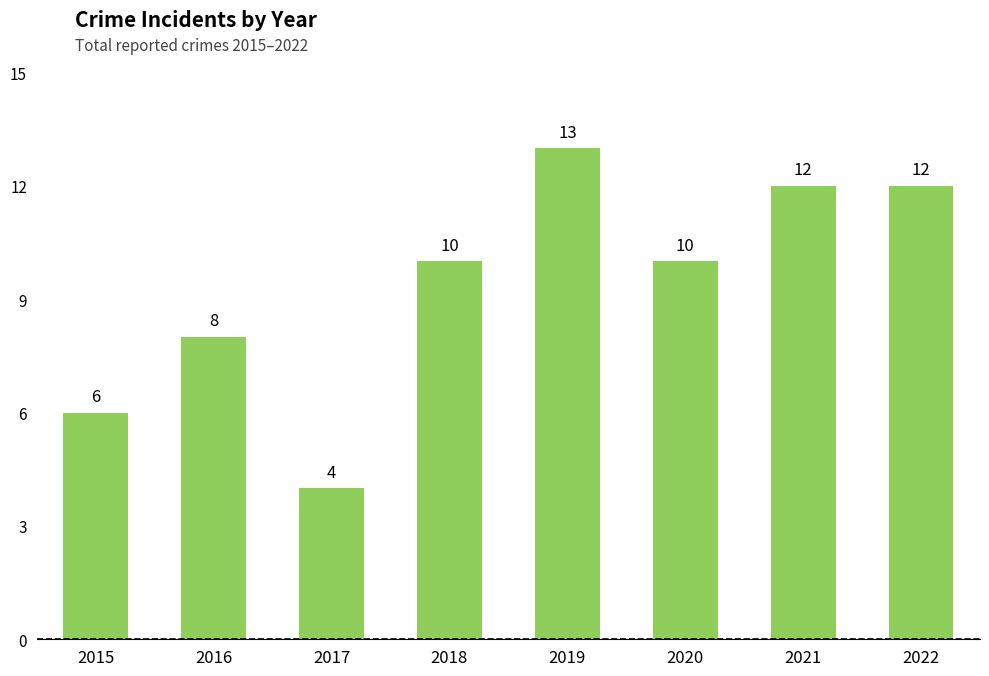

How many values are between 8 and 12?

5